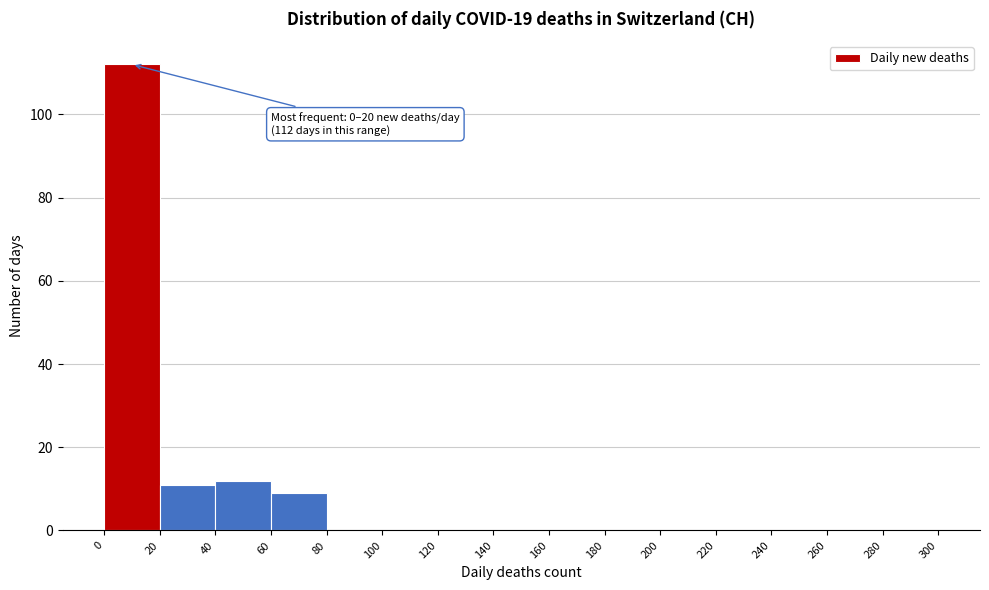

Which range on the x-axis has the tallest bar?

0 to 20